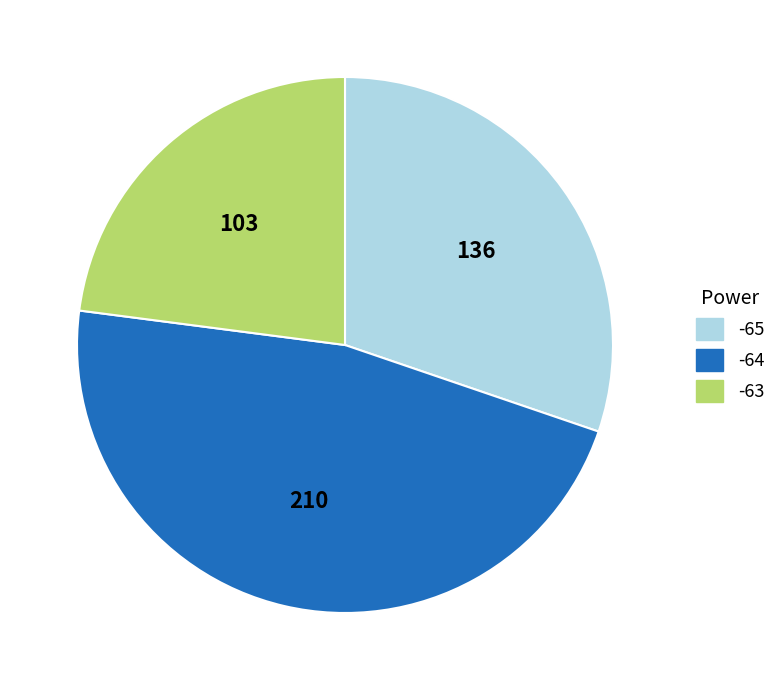

Is -64 the majority of the pie?

No